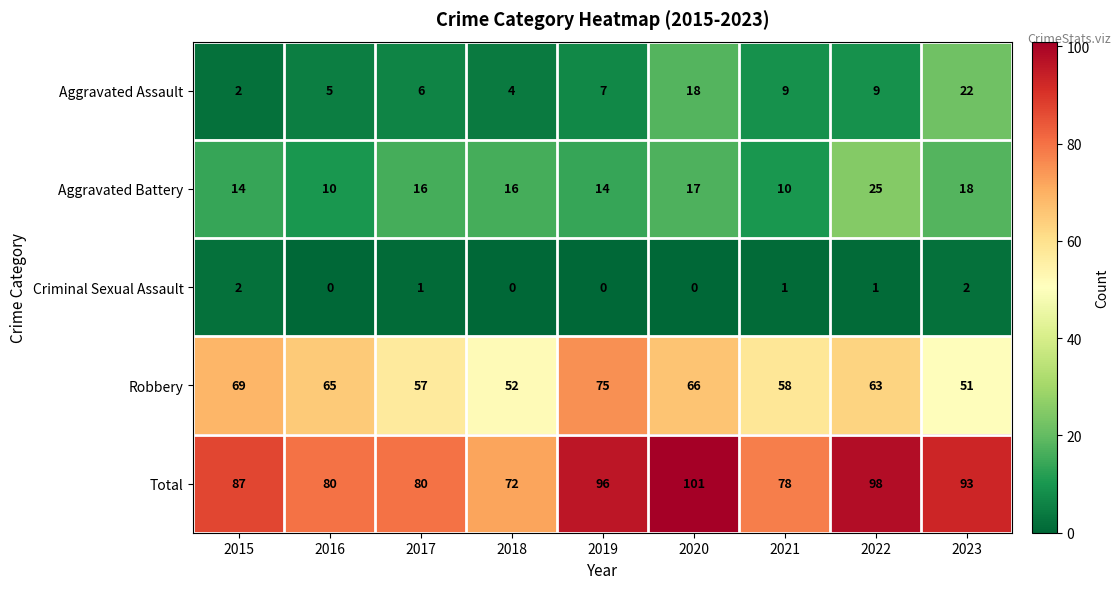

Which series has the largest total across all categories?

Total